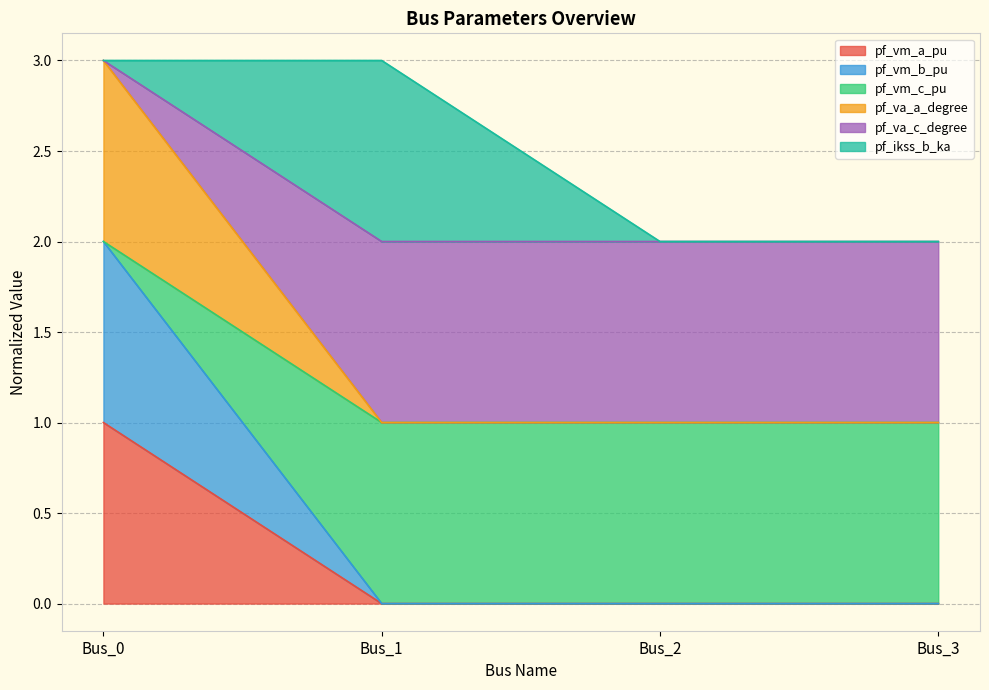

Does the chart display data point markers on the line(s)?

No